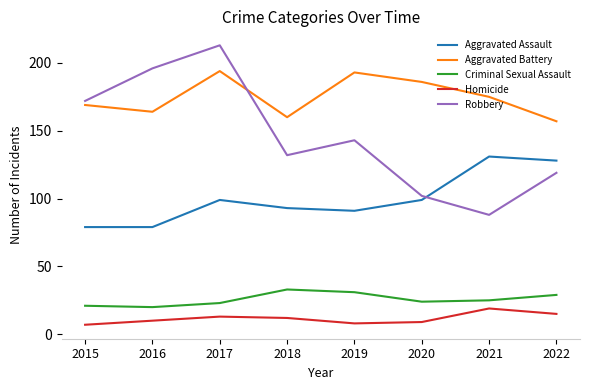

Rank the categories by Robbery value from lowest to highest.

2021, 2020, 2022, 2018, 2019, 2015, 2016, 2017